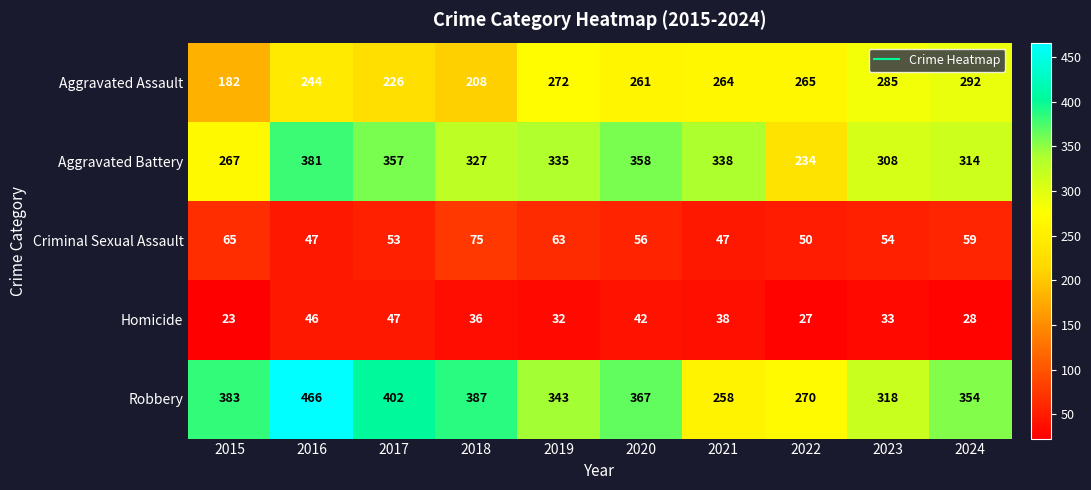

Which series has the widest spread of values?

Robbery